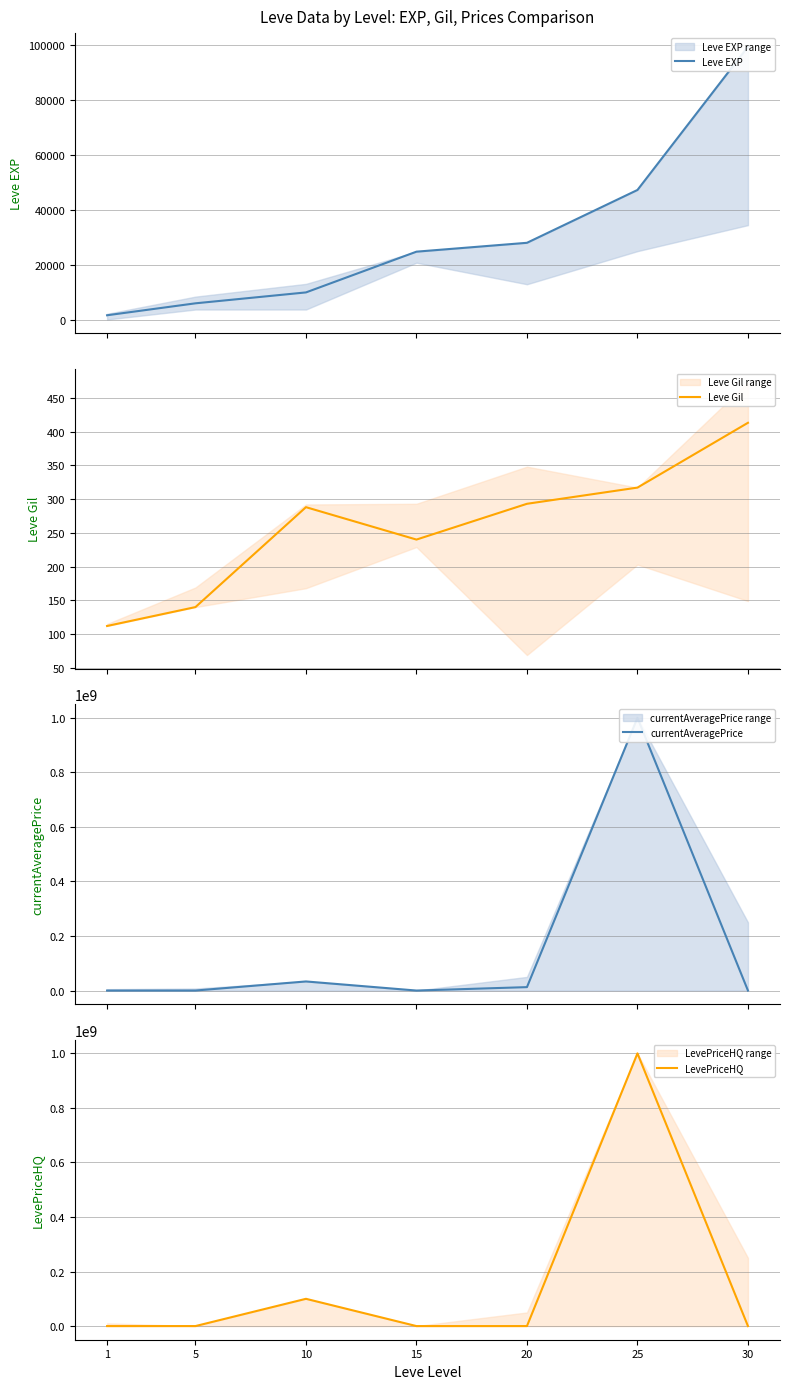

What are all the series names shown in the legend?

Leve EXP, Leve Gil, currentAveragePrice, LevePriceHQ